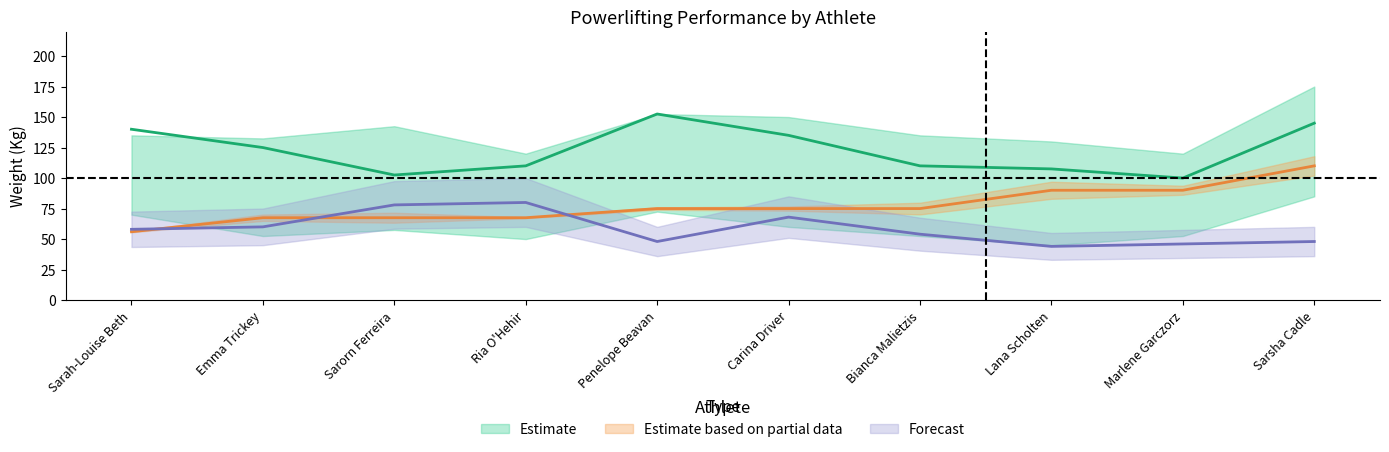

Is it true that BodyweightKg equals 148.2 at Marlene Garczorz?

False